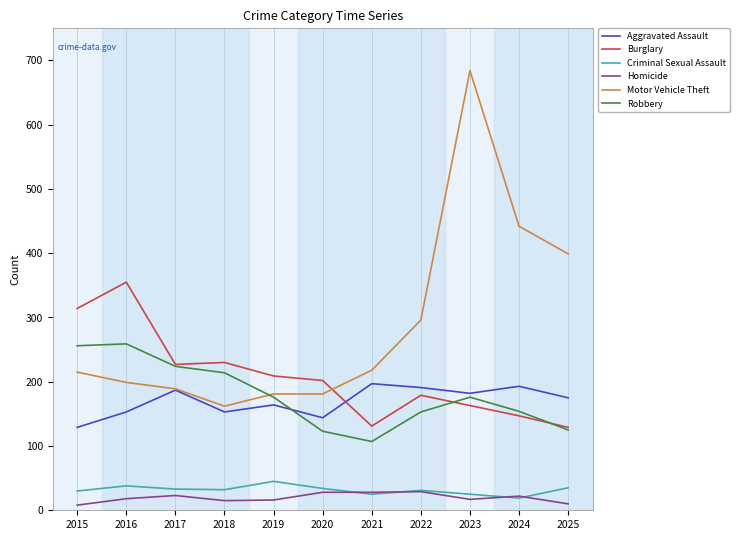

How many values in the Criminal Sexual Assault series are below 32?

5